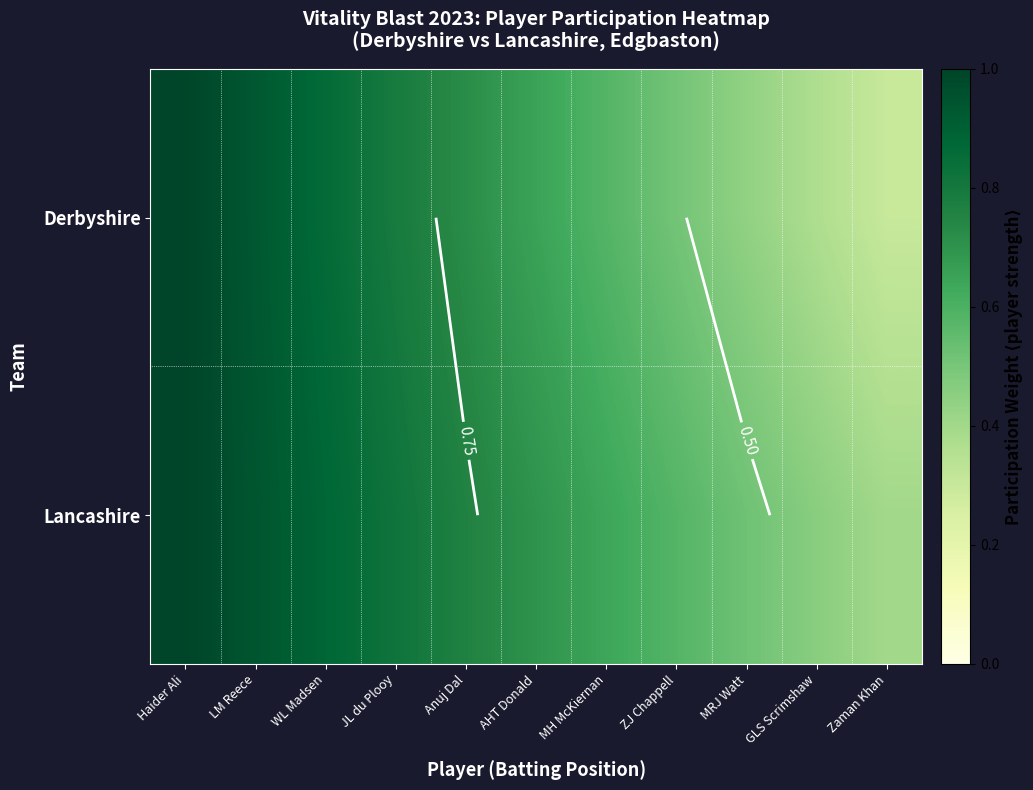

Is the value of Lancashire at Haider Ali greater than the value of Derbyshire at LM Reece?

Yes